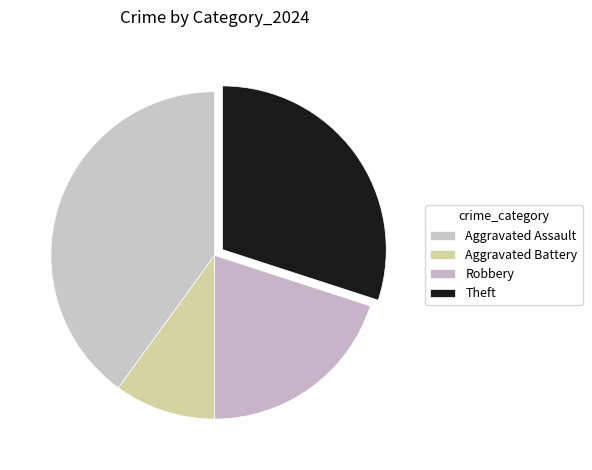

Is the sum of Theft and Aggravated Battery greater than half?

No